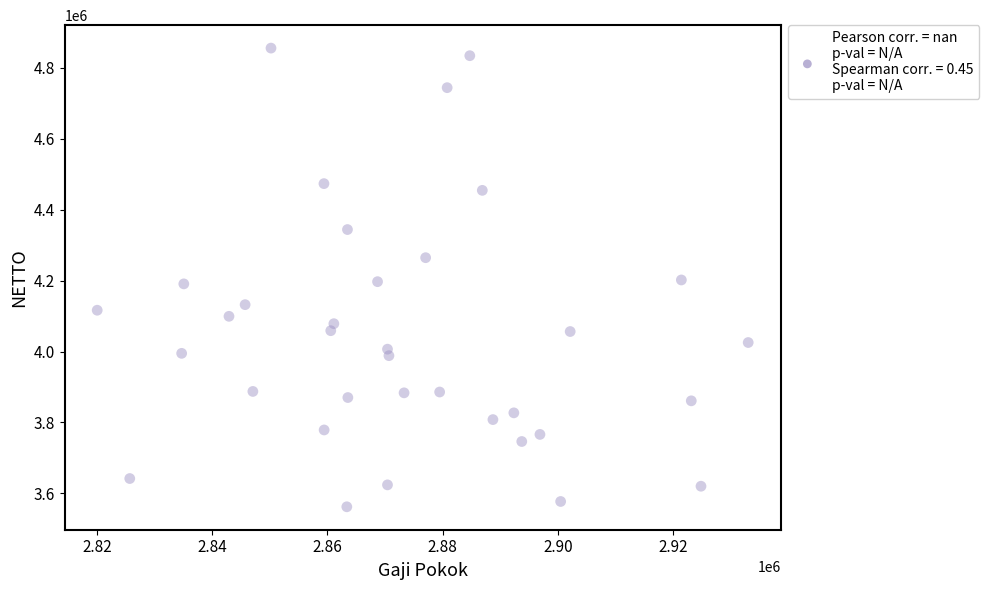

What is the range of Y values (max minus min)?

1293917.0